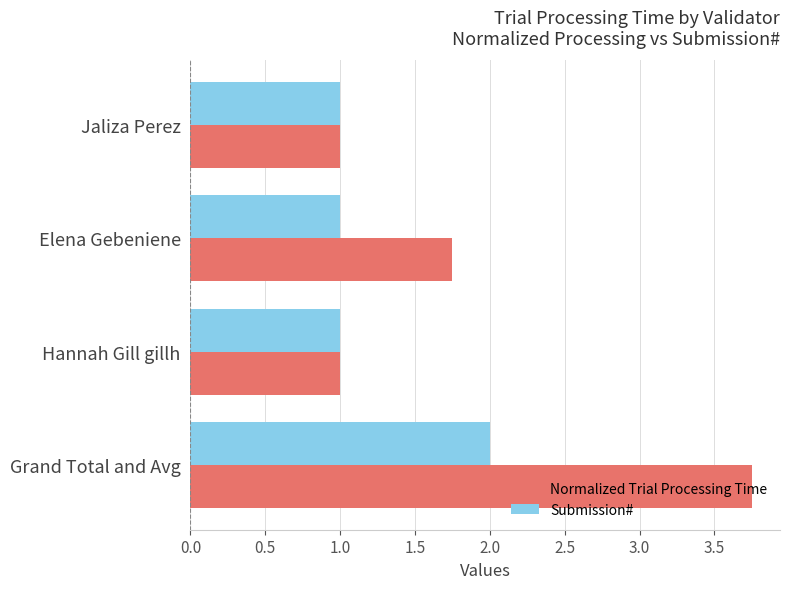

Which series has the largest total across all categories?

Normalized Trial Processing Time